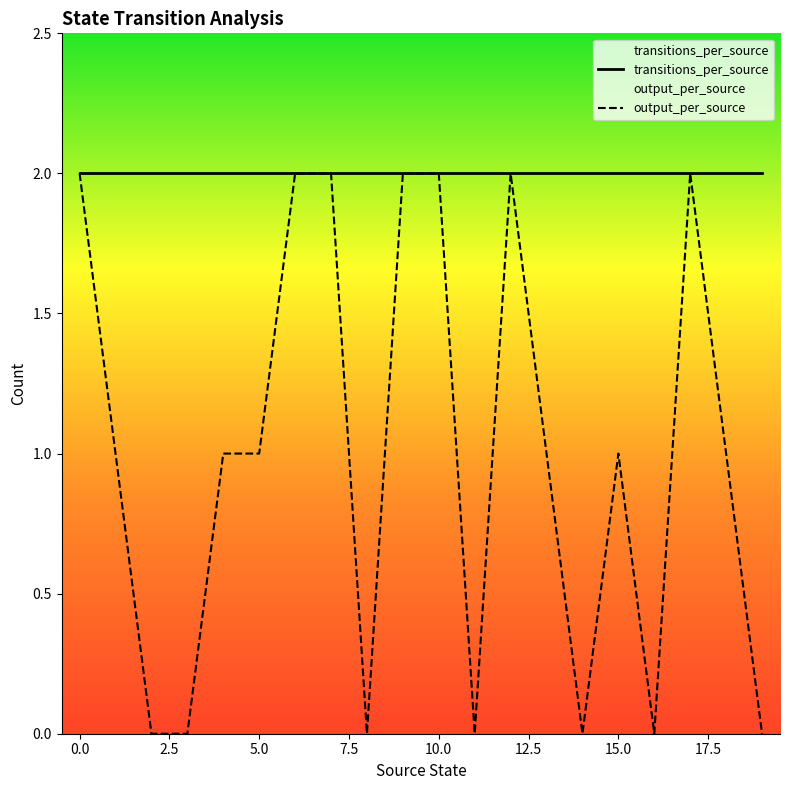

True or false: the data has more than 0 interior local peaks.

True